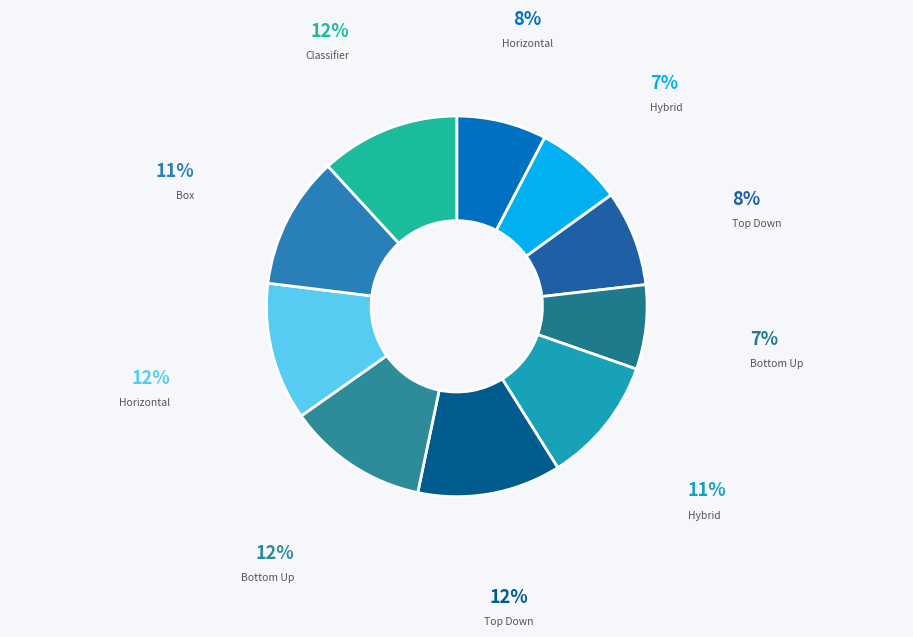

How many segments does this pie chart have?

10